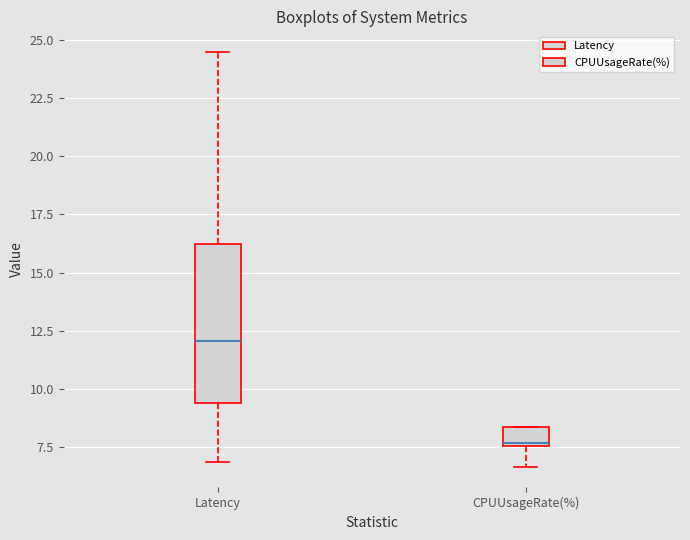

Which box's median line is the lowest?

CPUUsageRate(%)